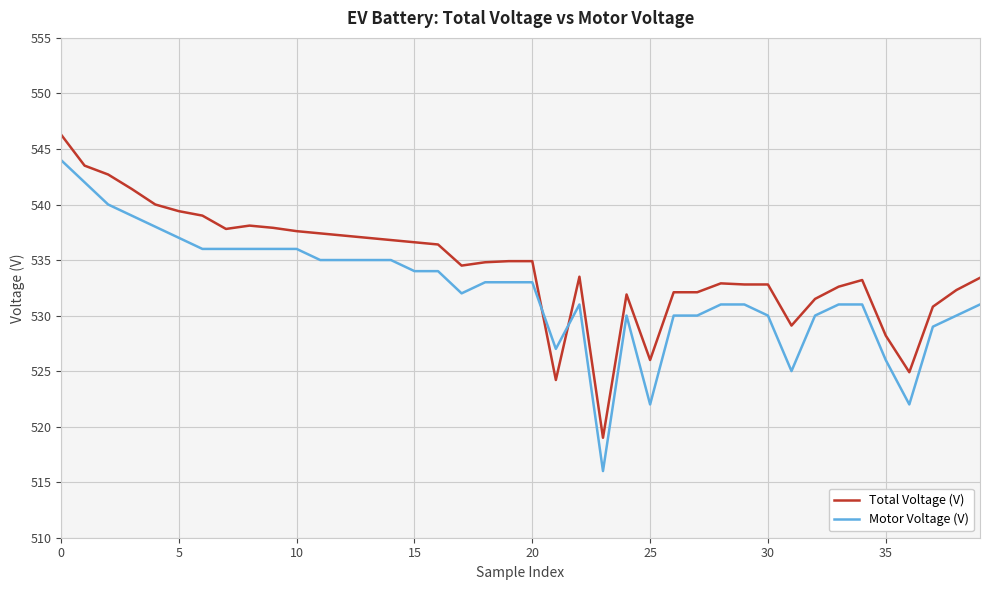

Which series has the largest range (max minus min)?

Motor Voltage (V)